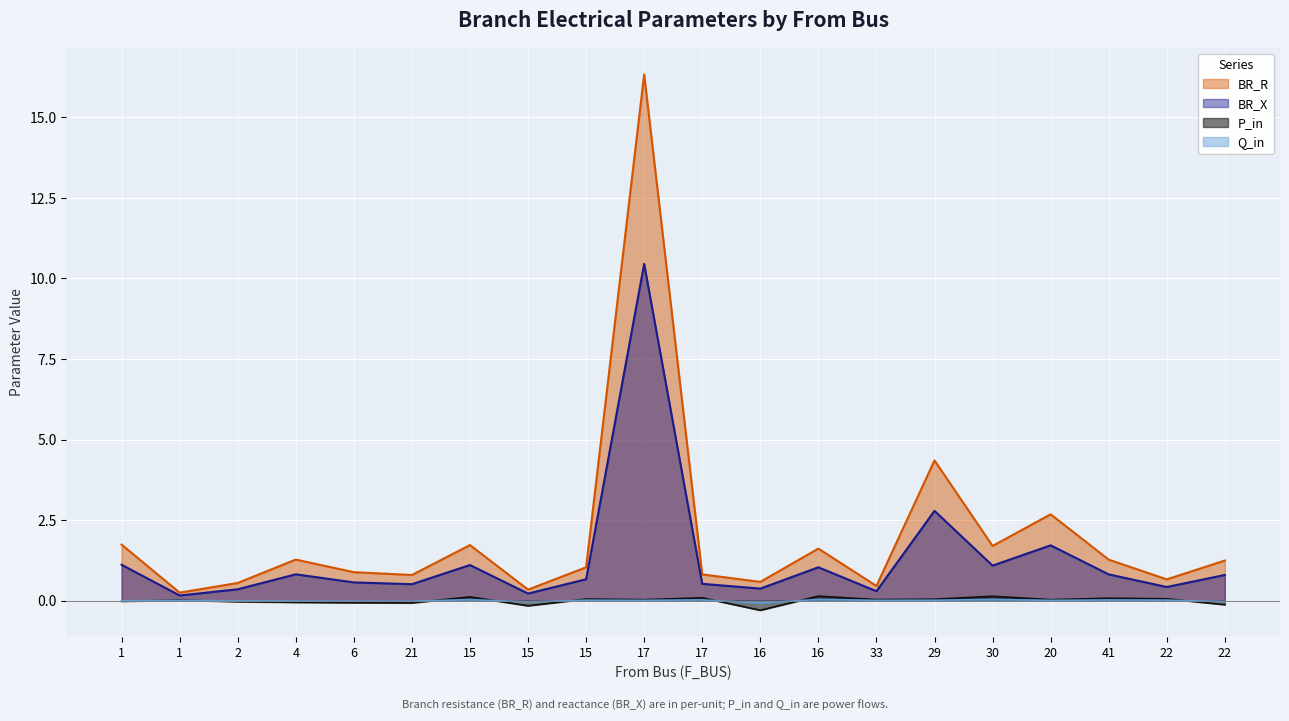

Where is BR_R nearest to the value 8?

29